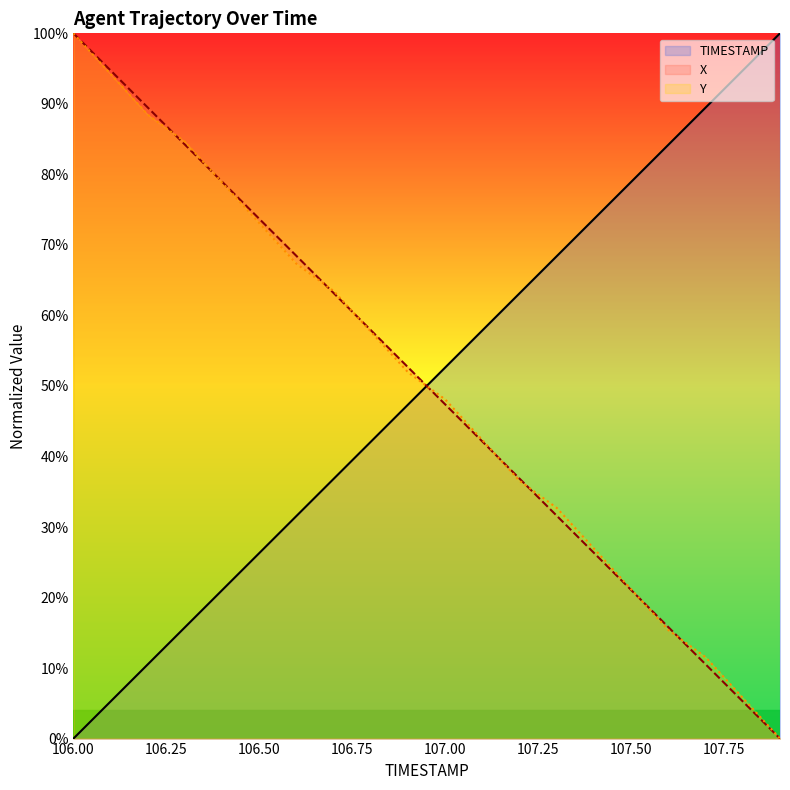

Is it true that X equals 173.4 at 106.00?

False